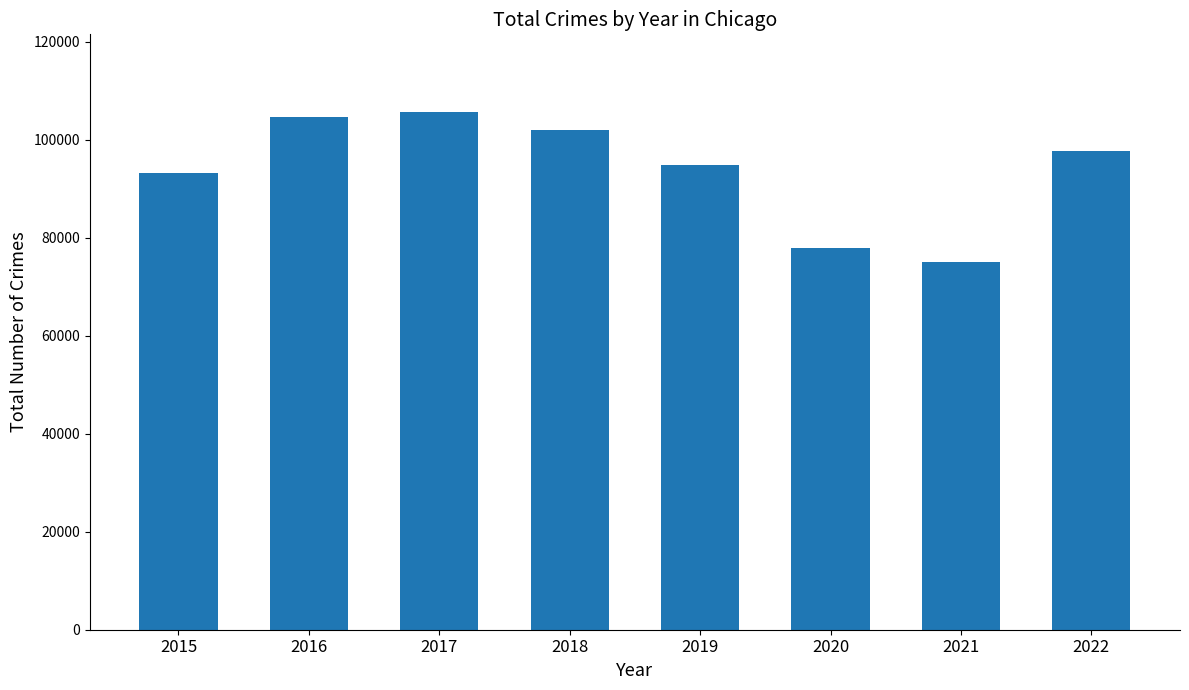

Is it true that the value at 2015 is 93295?

True